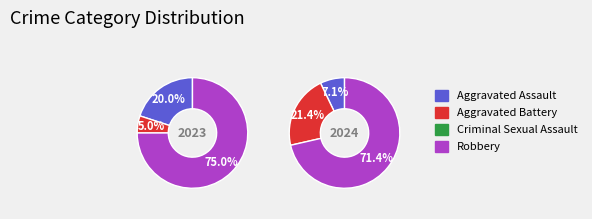

Does 2 account for over 50% of the chart?

No